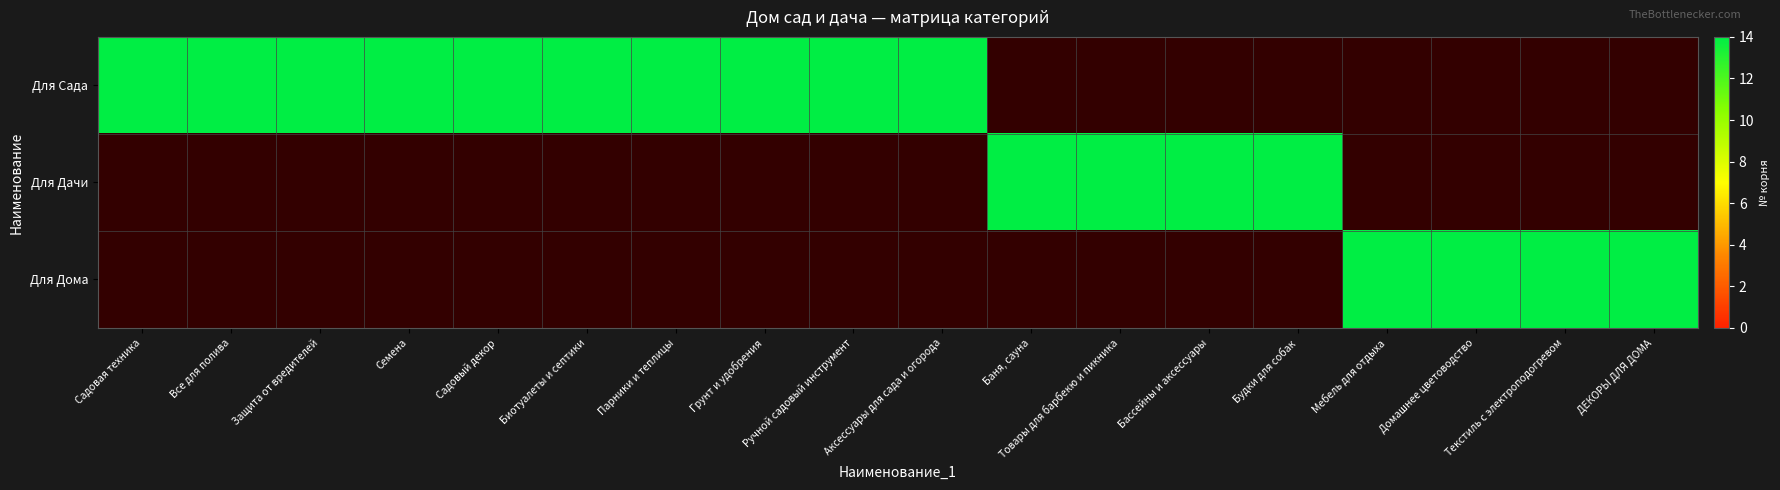

What is the sum of the Для Дачи values at 17 and 12?

14